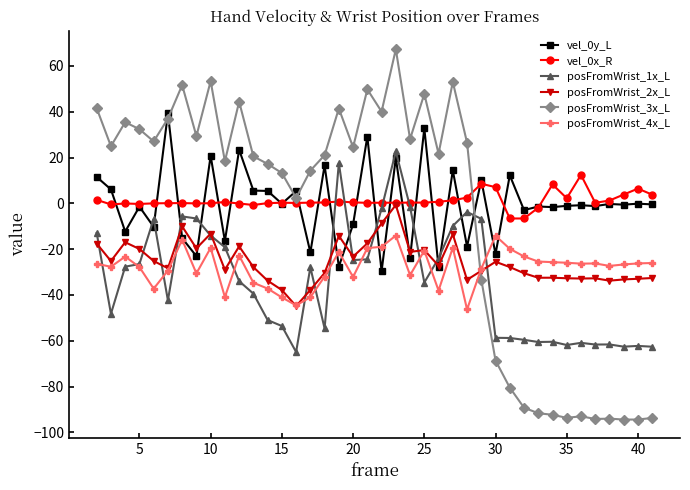

What is the maximum value for vel_0y_L?

39.3